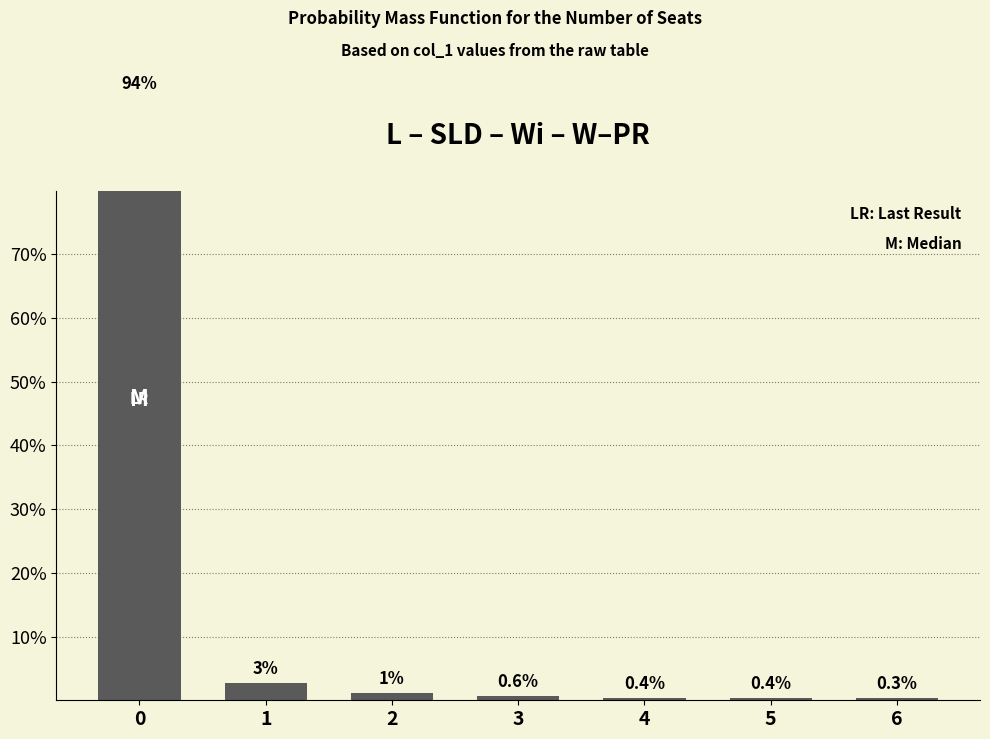

Rank the categories by value from highest to lowest.

0, 1, 2, 3, 4, 5, 6